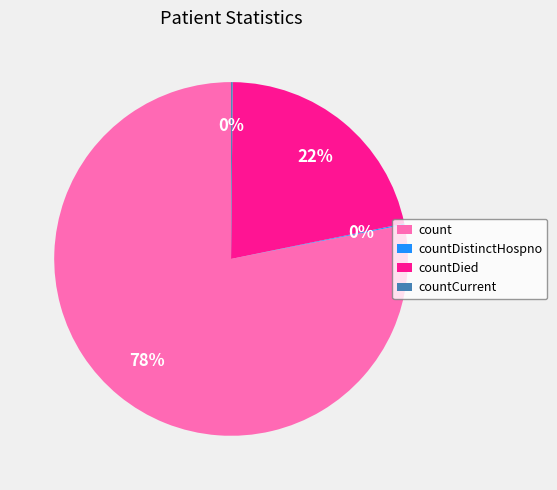

The count slice represents 78% of the pie. True or false?

True